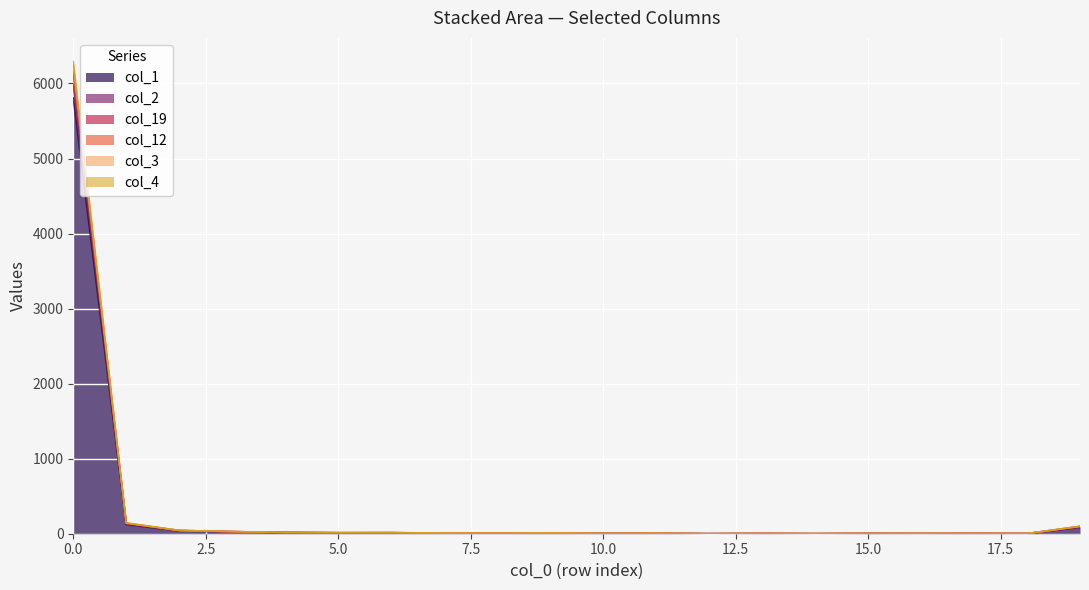

In col_2, how many points are higher than both neighbors (excluding endpoints)?

3